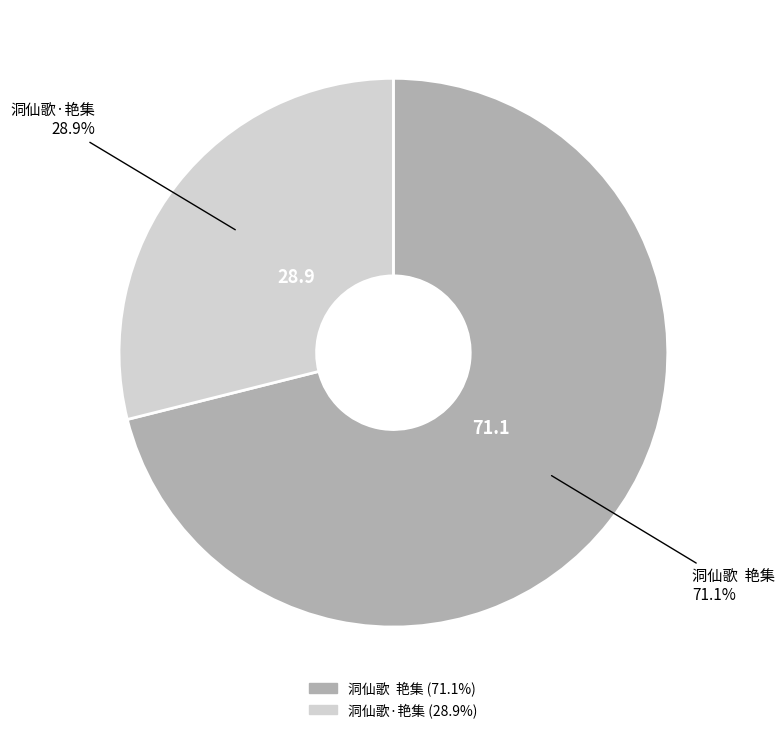

Between 洞仙歌 艳集 and 洞仙歌·艳集, which is larger?

洞仙歌 艳集